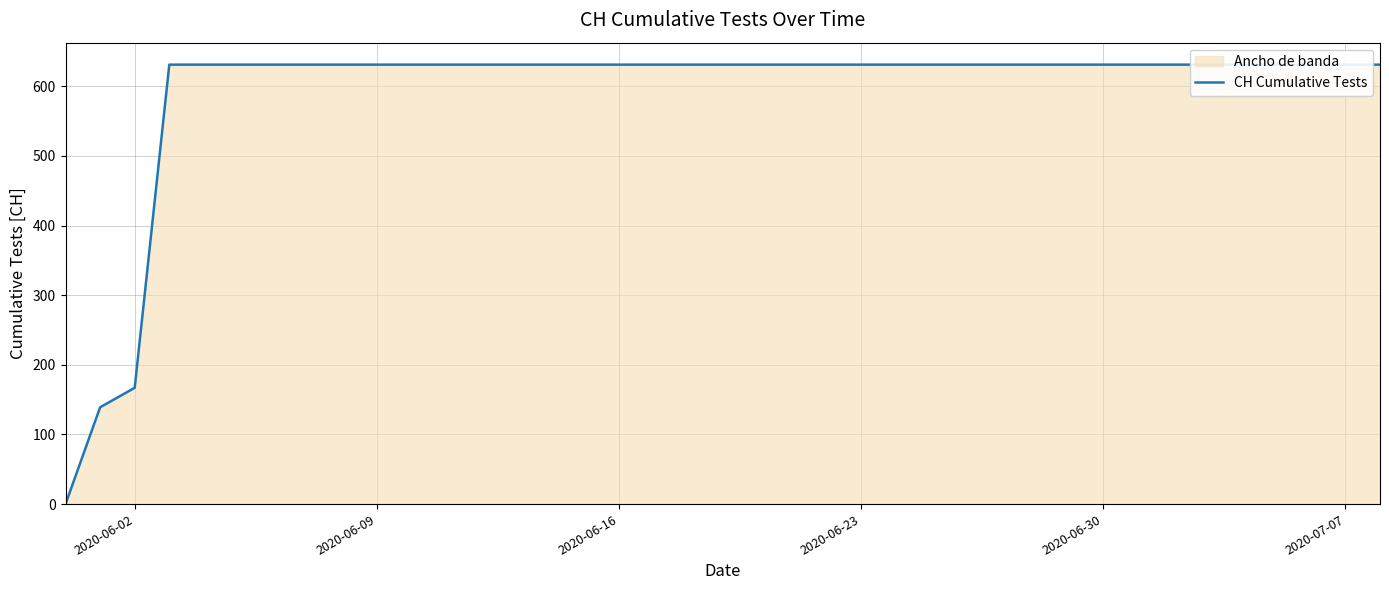

What is the value of the 37th point from the left?

631